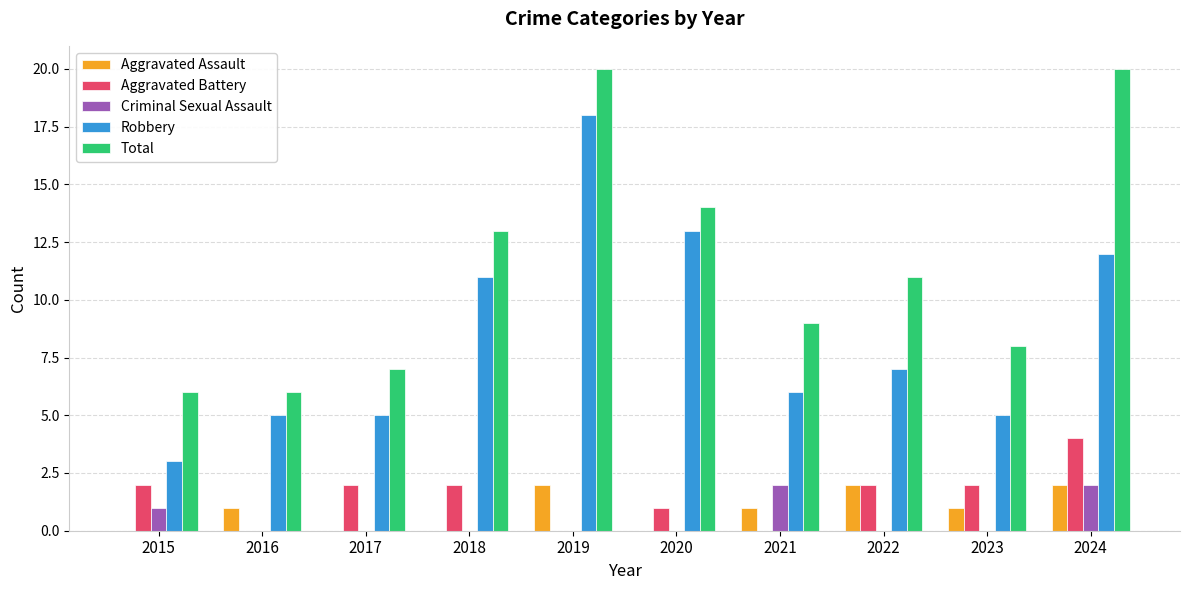

Is it true that Criminal Sexual Assault equals 1 at 2019?

False